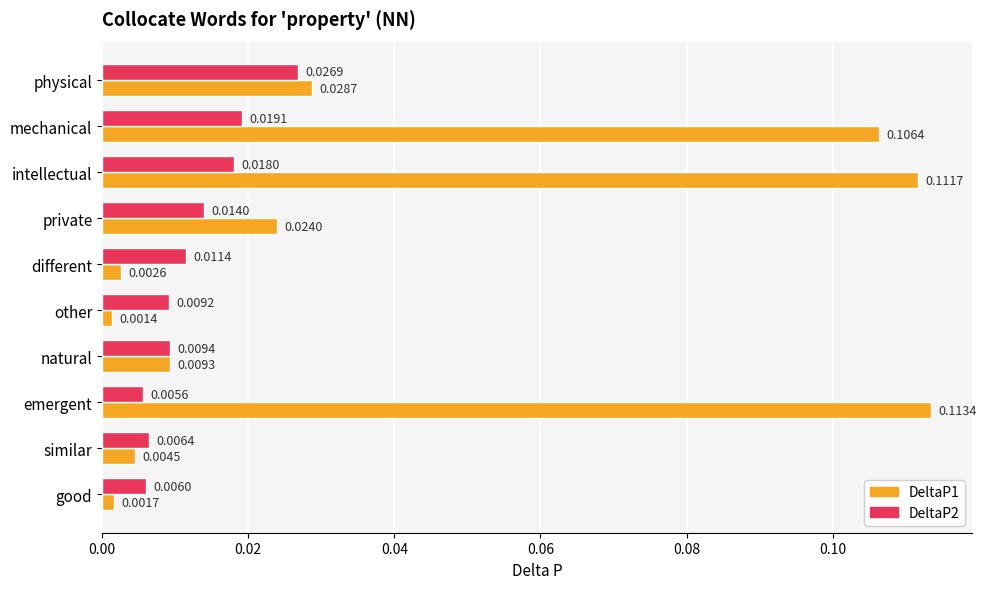

At which category is the sum across all series the highest?

intellectual